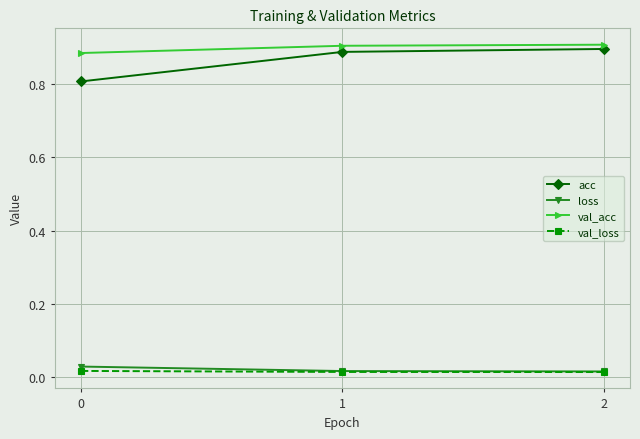

Between 0 and 1, which series saw the biggest shift?

acc